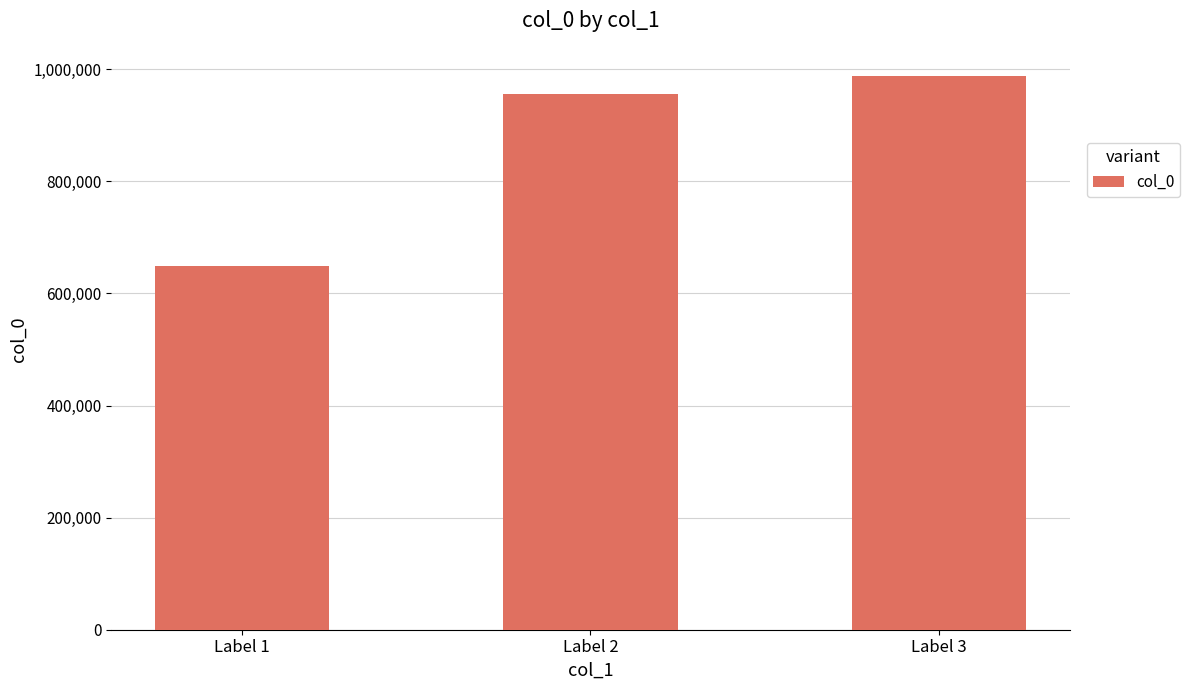

Reading left to right, extract all data points from this chart.

Label 1=649724	Label 2=955971	Label 3=988845